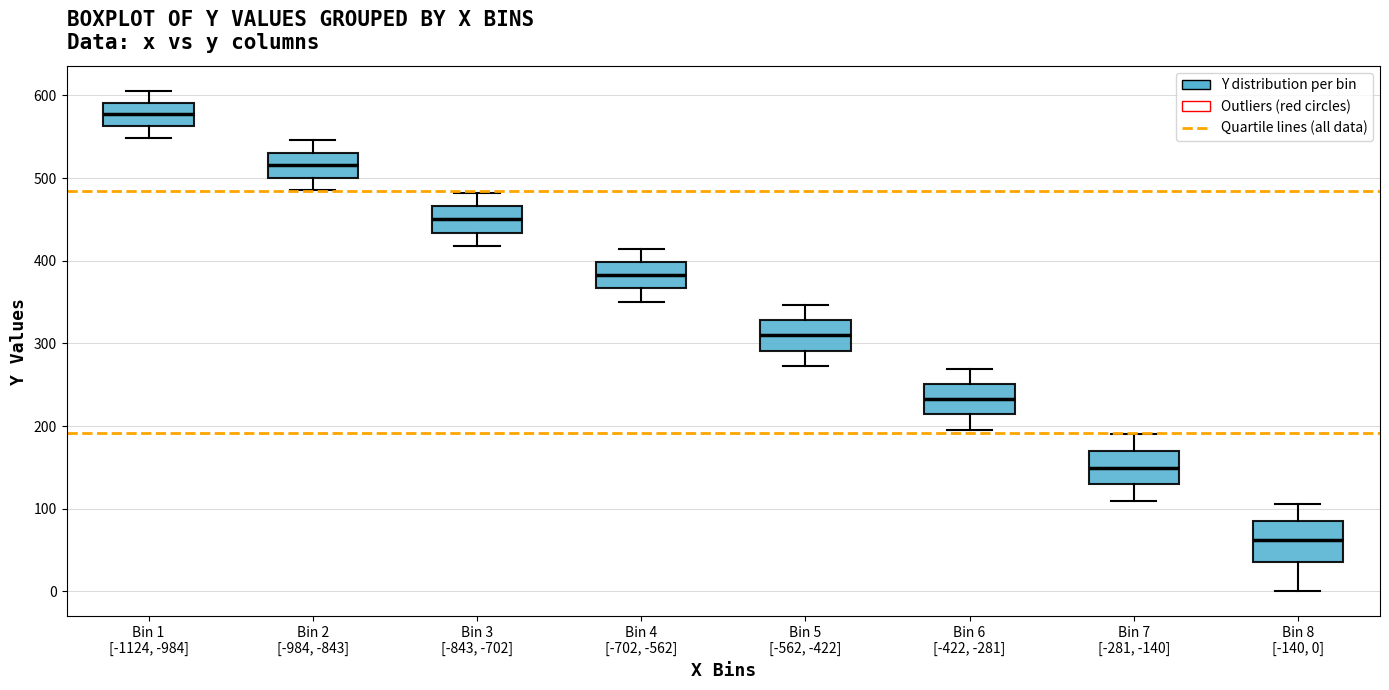

Where does the lower whisker of the box for Bin 2 [-984, -843] end on the y-axis? The values are not printed on the chart, so give them approximately, as read against the axis.

490